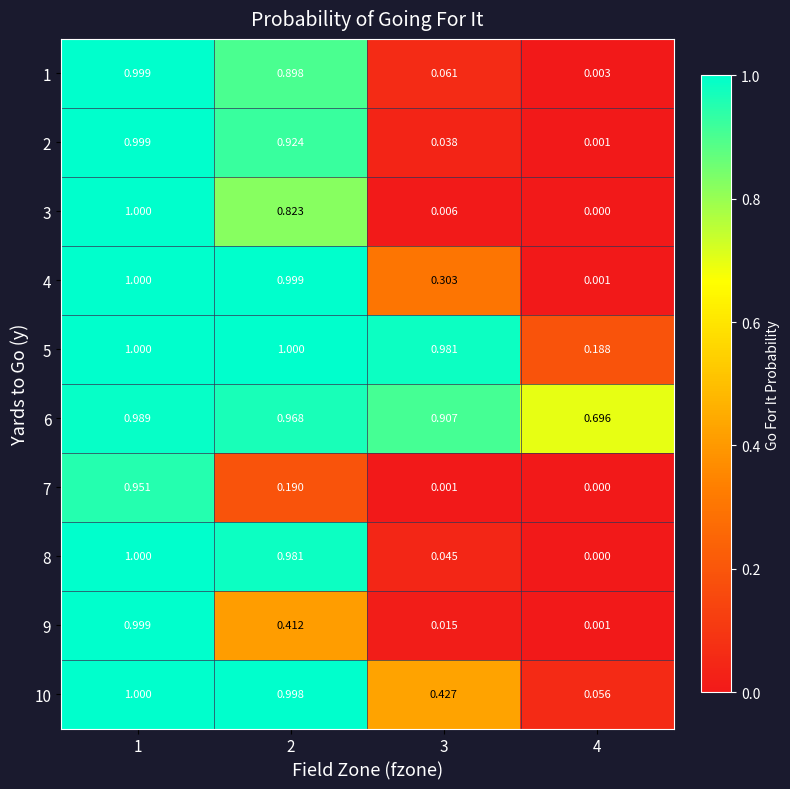

At 3, list the series in order from smallest to largest.

7, 3, 9, 2, 8, 1, 4, 10, 6, 5